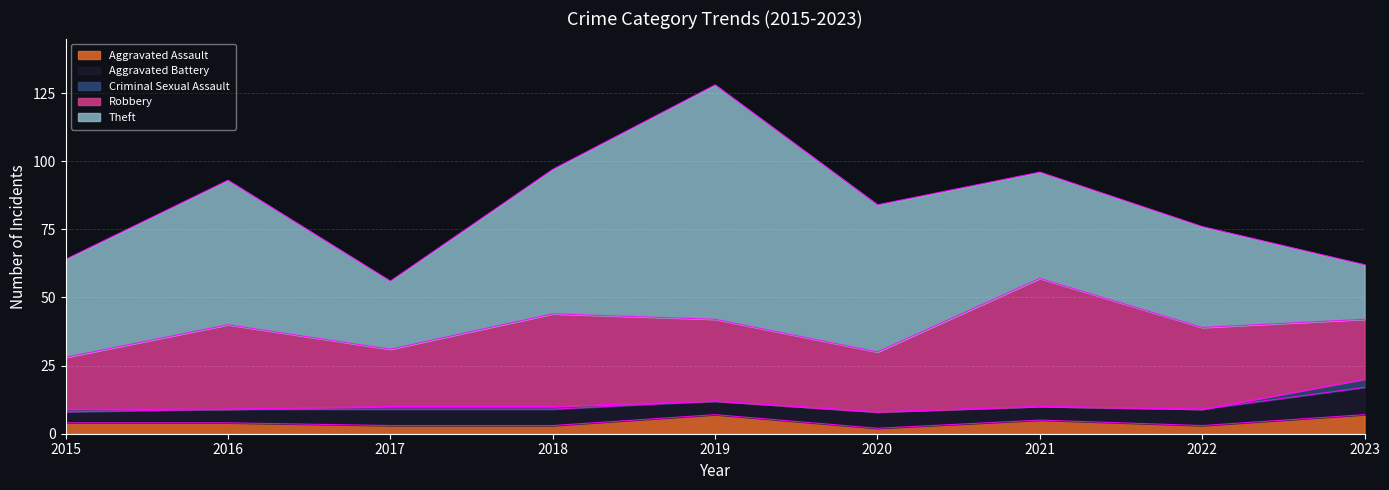

What are all the series names shown in the legend?

Aggravated Assault, Aggravated Battery, Criminal Sexual Assault, Robbery, Theft